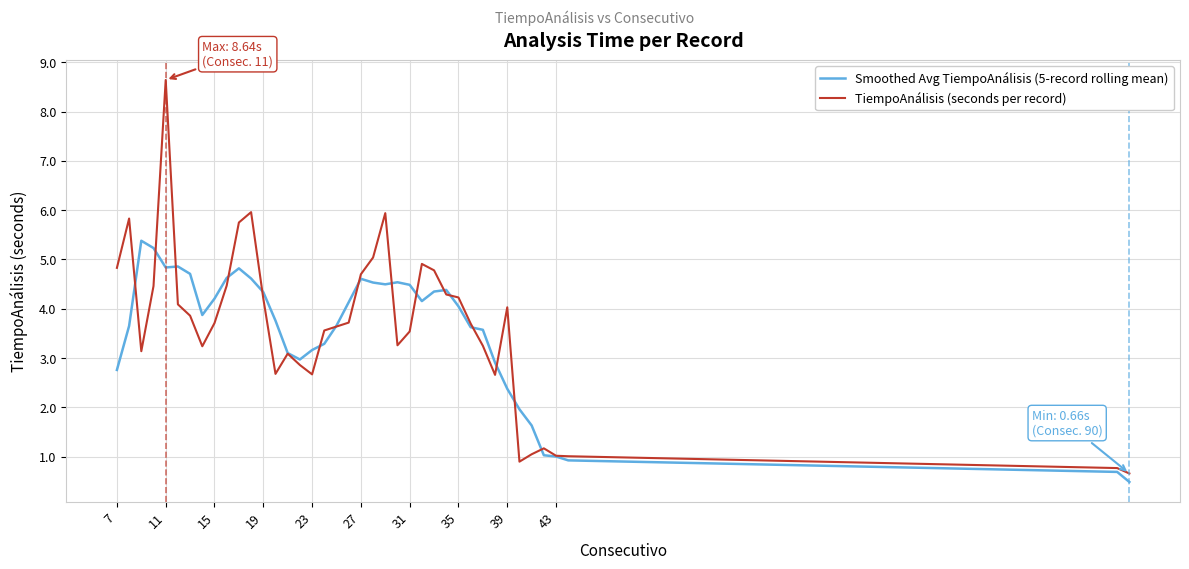

What is the smallest value displayed?

0.5